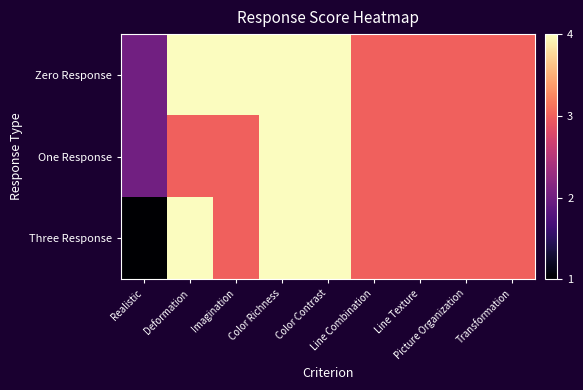

Reading right to left, transcribe all the data shown in this chart.

Zero Response: Transformation=3	Picture Organization=3	Line Texture=3	Line Combination=3	Color Contrast=4	Color Richness=4	Imagination=4	Deformation=4	Realistic=2
One Response: Transformation=3	Picture Organization=3	Line Texture=3	Line Combination=3	Color Contrast=4	Color Richness=4	Imagination=3	Deformation=3	Realistic=2
Three Response: Transformation=3	Picture Organization=3	Line Texture=3	Line Combination=3	Color Contrast=4	Color Richness=4	Imagination=3	Deformation=4	Realistic=1